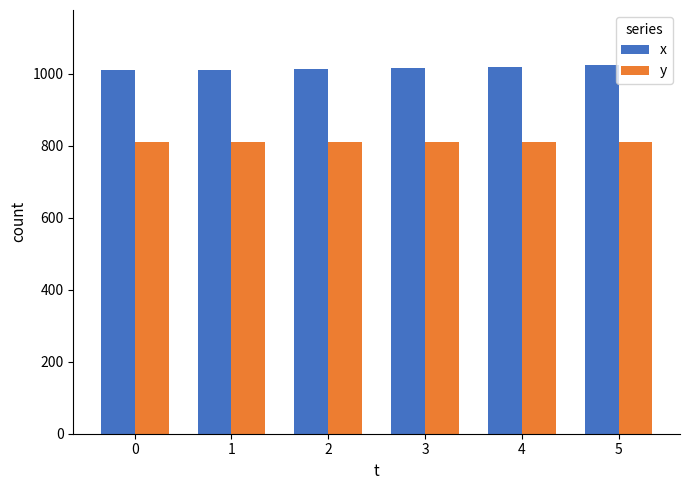

What is the value of the y bar at the 2nd from the left?

811